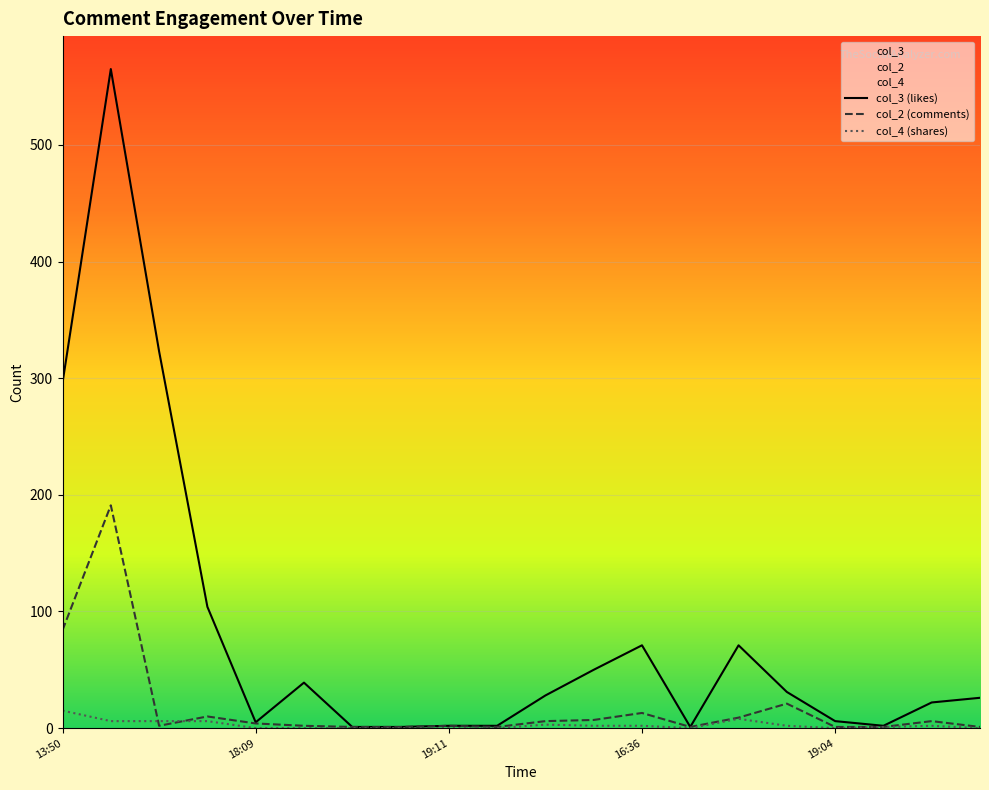

Reading left to right, list all the values displayed in this chart.

col_2: 84	191	2	10	4	2	1	1	2	1	6	7	13	1	9	21	1	1	6	1
col_3: 296	565	323	104	5	39	1	1	2	2	28	50	71	1	71	31	6	2	22	26
col_4: 15	6	6	6	0	0	0	0	0	0	3	2	2	0	8	2	0	1	2	0